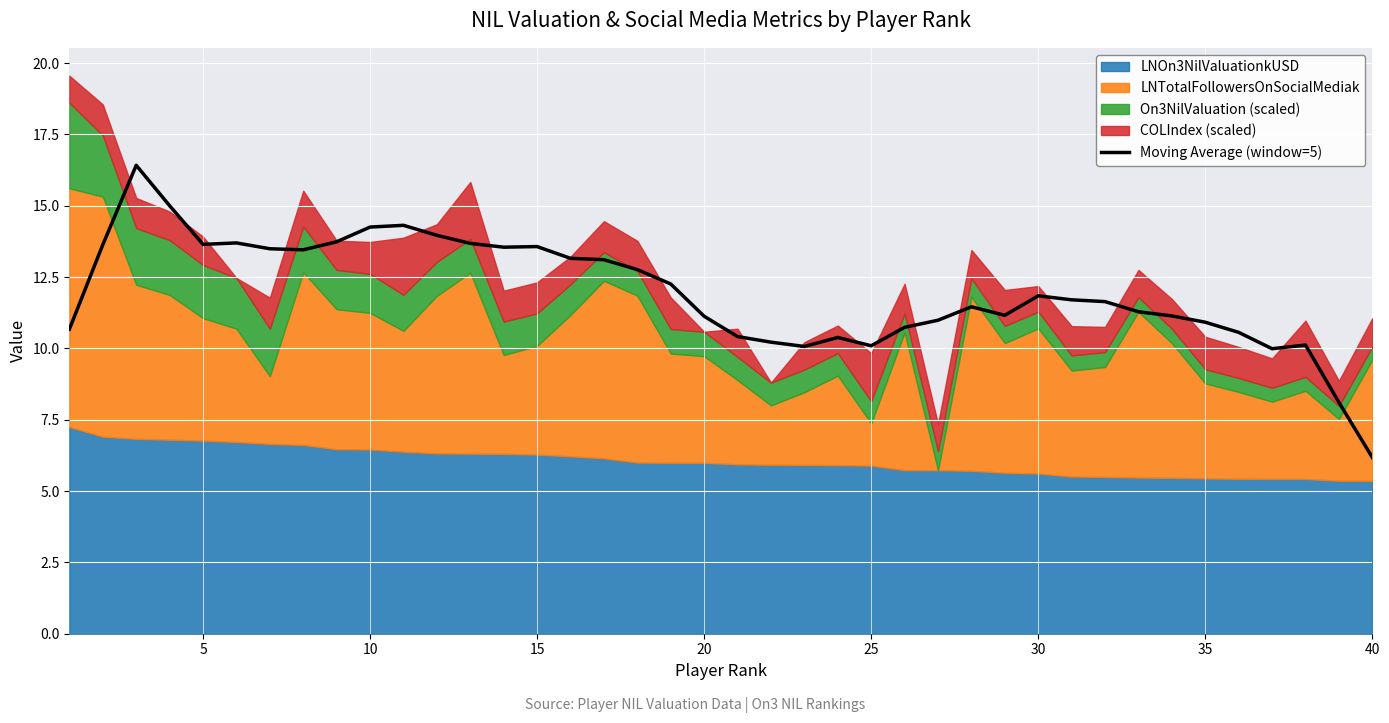

Is it true that Moving Average (window=5) equals 4.1 at 35?

False